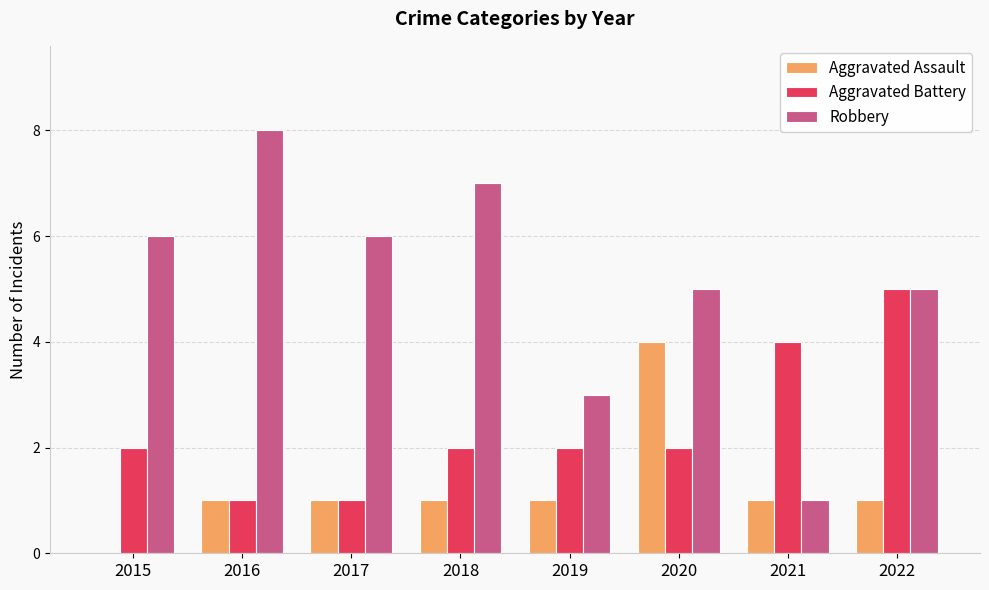

How many data points does each series have?

8